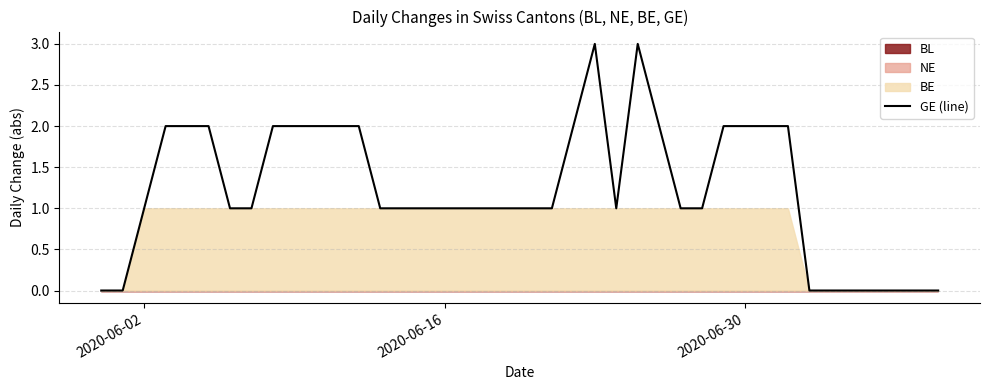

How many lines are shown in the chart?

1